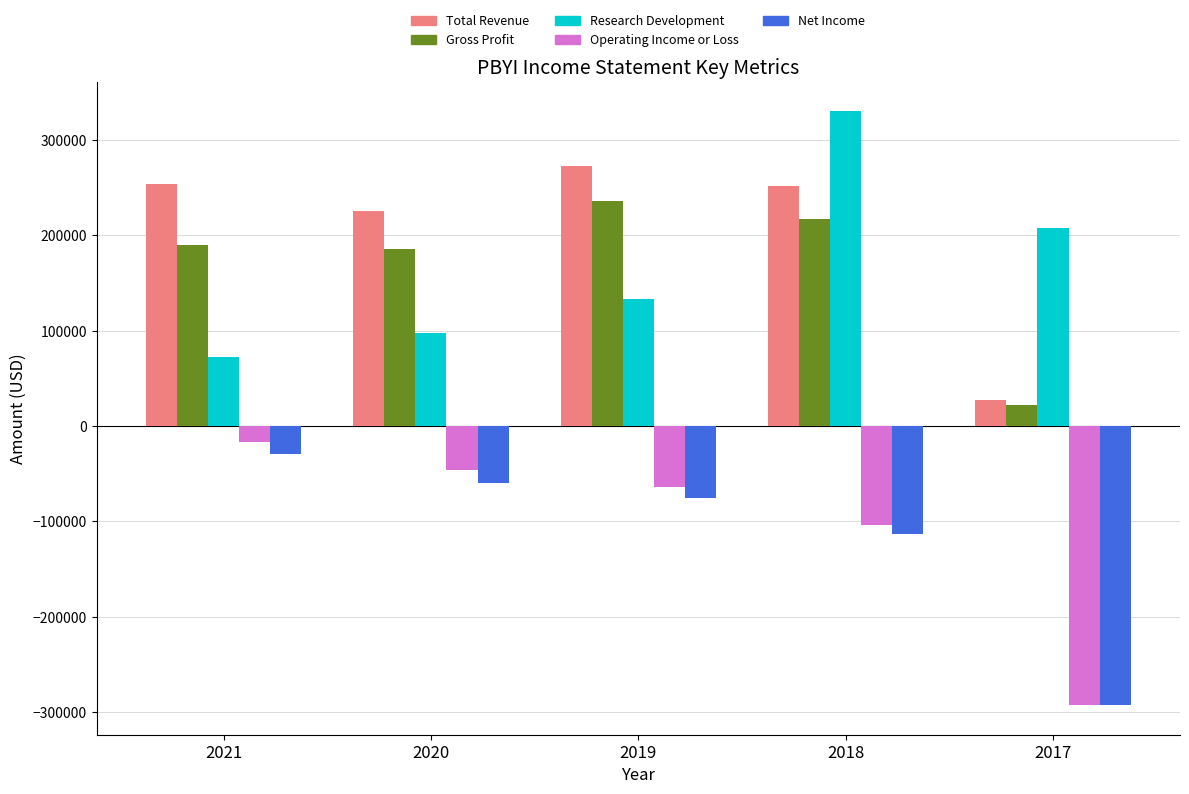

How many bars are there in total?

25